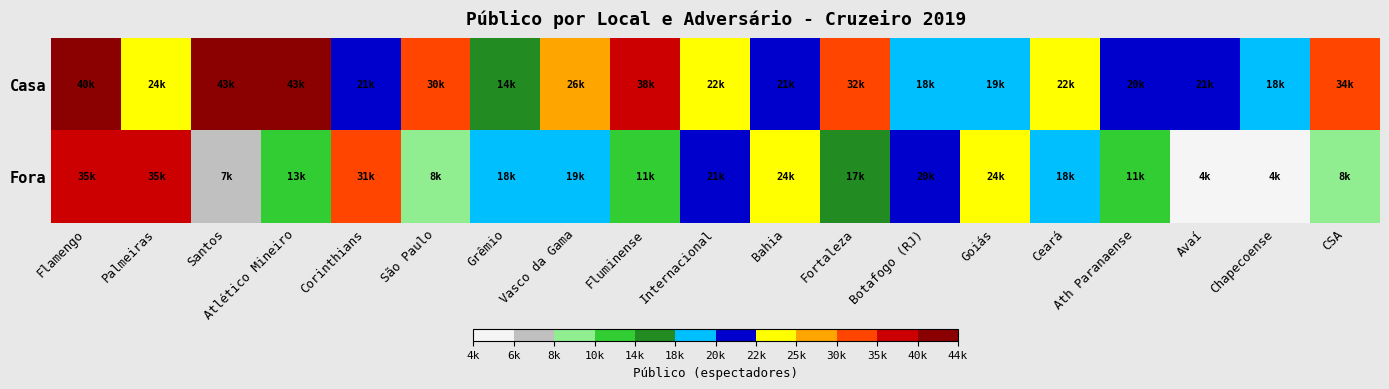

At how many categories does at least one series exceed 16938?

19